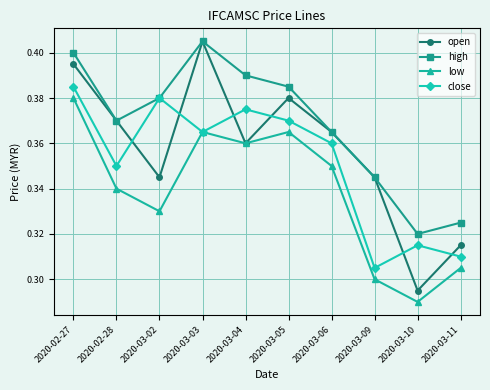

True or false: low and high cross at least once.

False